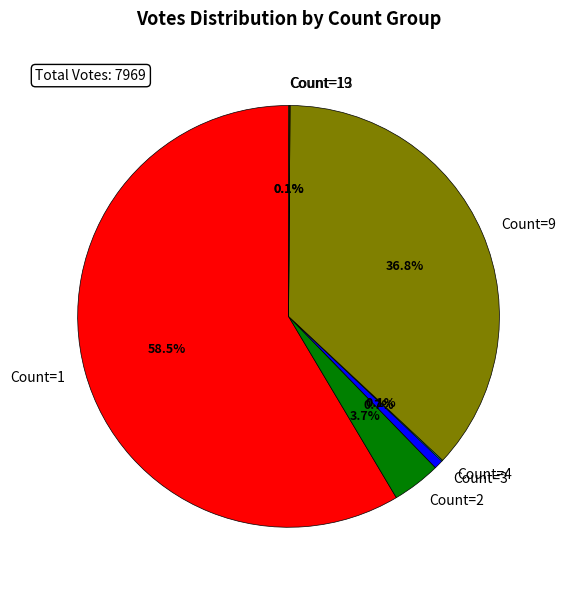

What is the largest slice in the pie chart?

Count=1